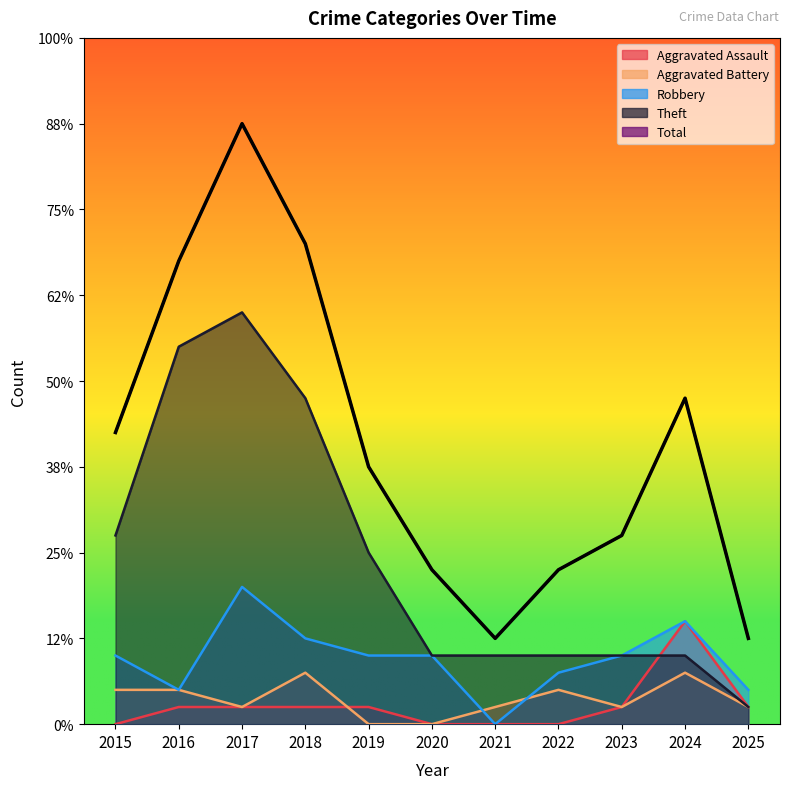

Is it true that Total equals 5 at 2025?

True